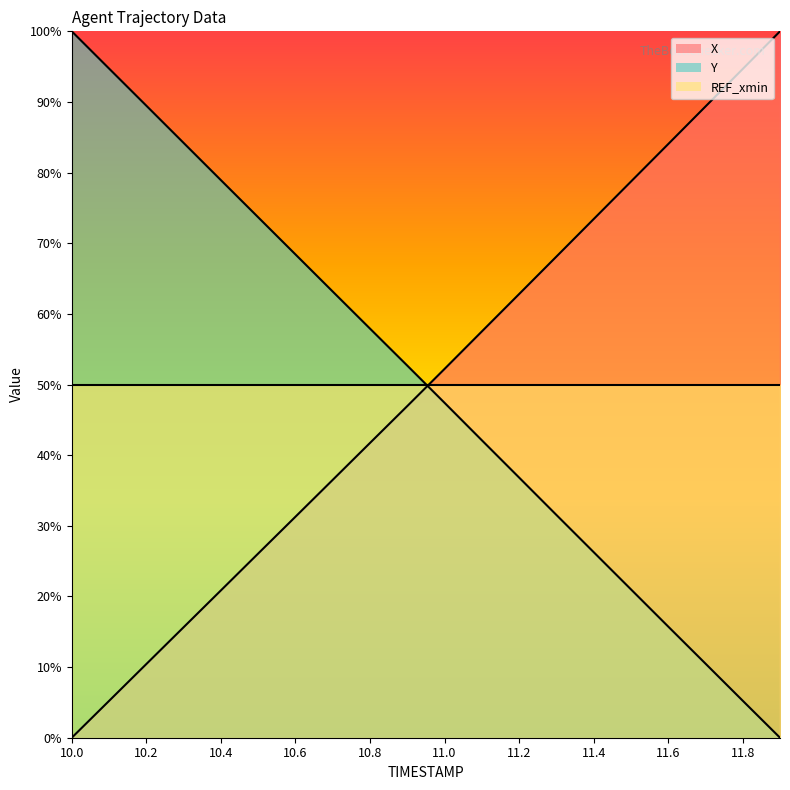

What is the approximate value of Y at 11.8?

5.2